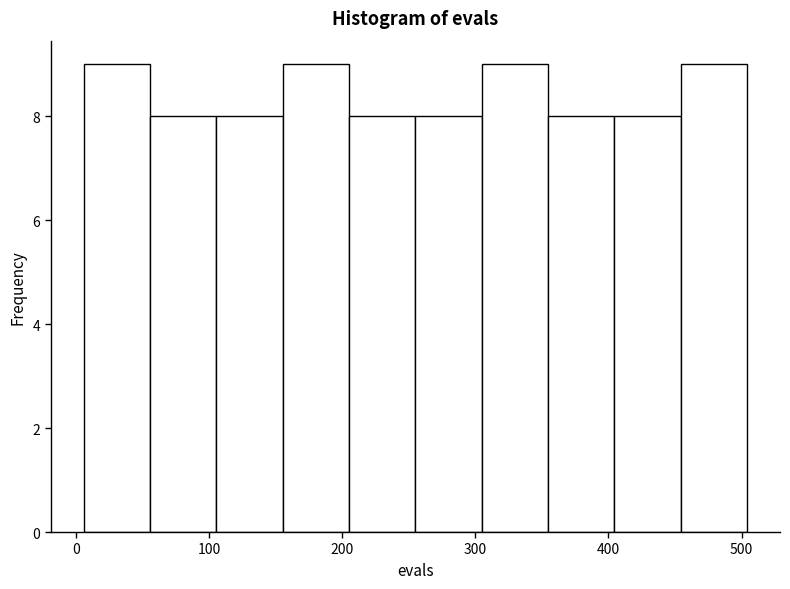

How tall is the bar that spans 350 to 400 on the x-axis? Neither the bar edges nor the heights are printed on the chart, so give them approximately, as read against the axes.

8